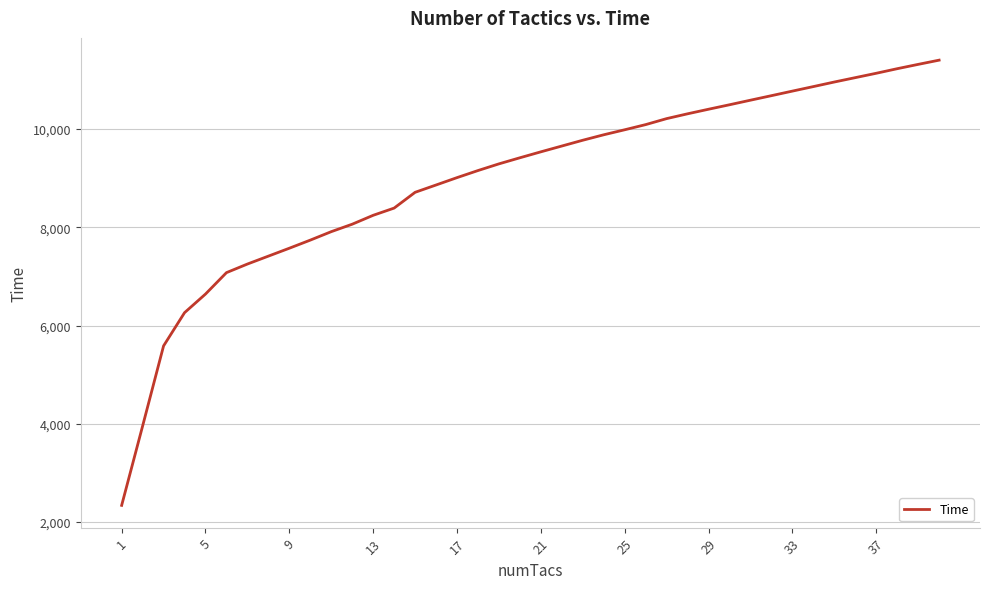

What is the sum of all values?

359258